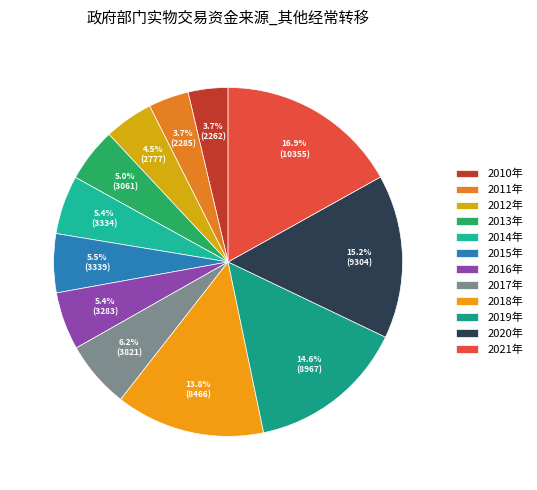

Count the number of slices in the pie.

12